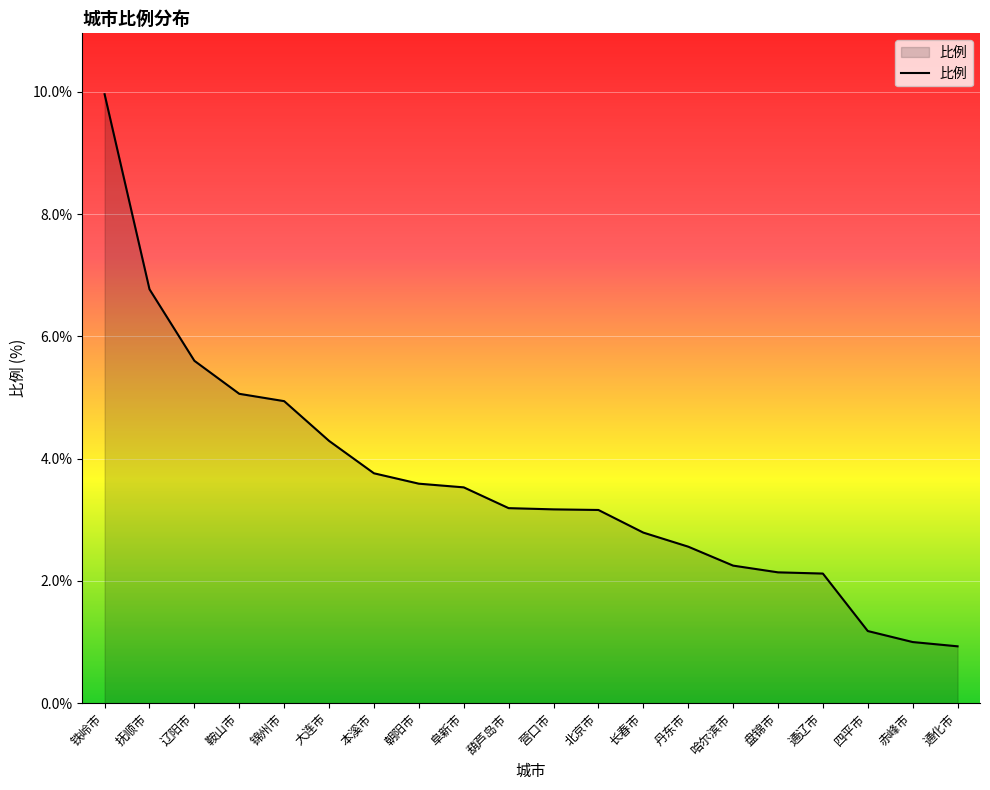

At which label does the data first exceed 3?

铁岭市